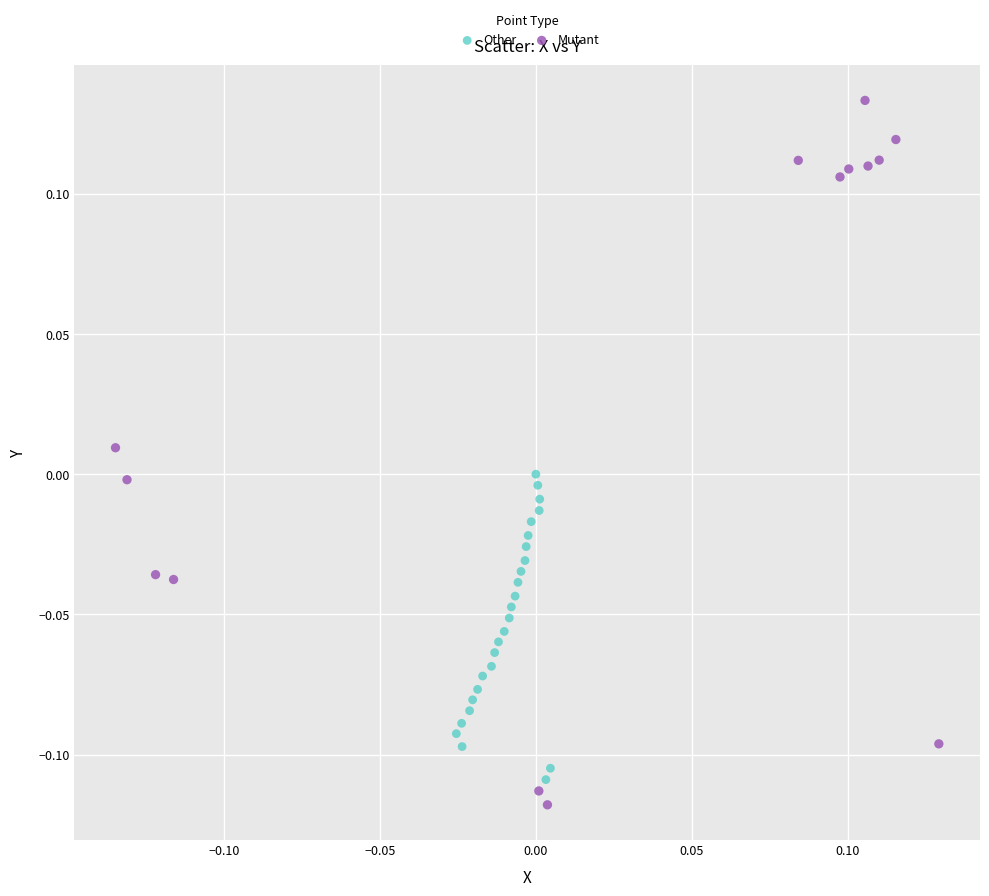

Which series has the largest Y range (max minus min)?

Mutant